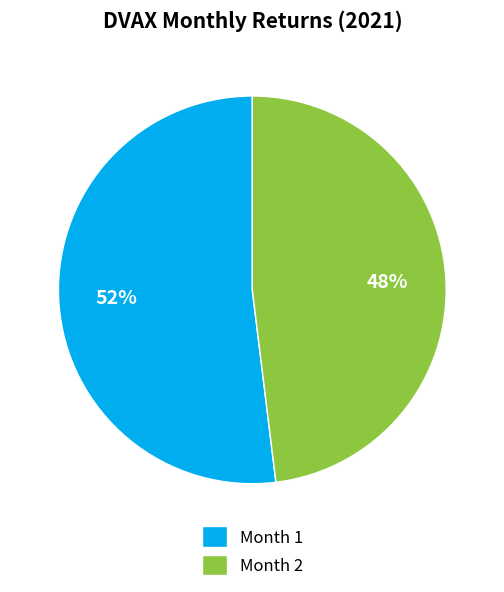

To the nearest percent, what is the difference between the largest and smallest slice percentages?

4%